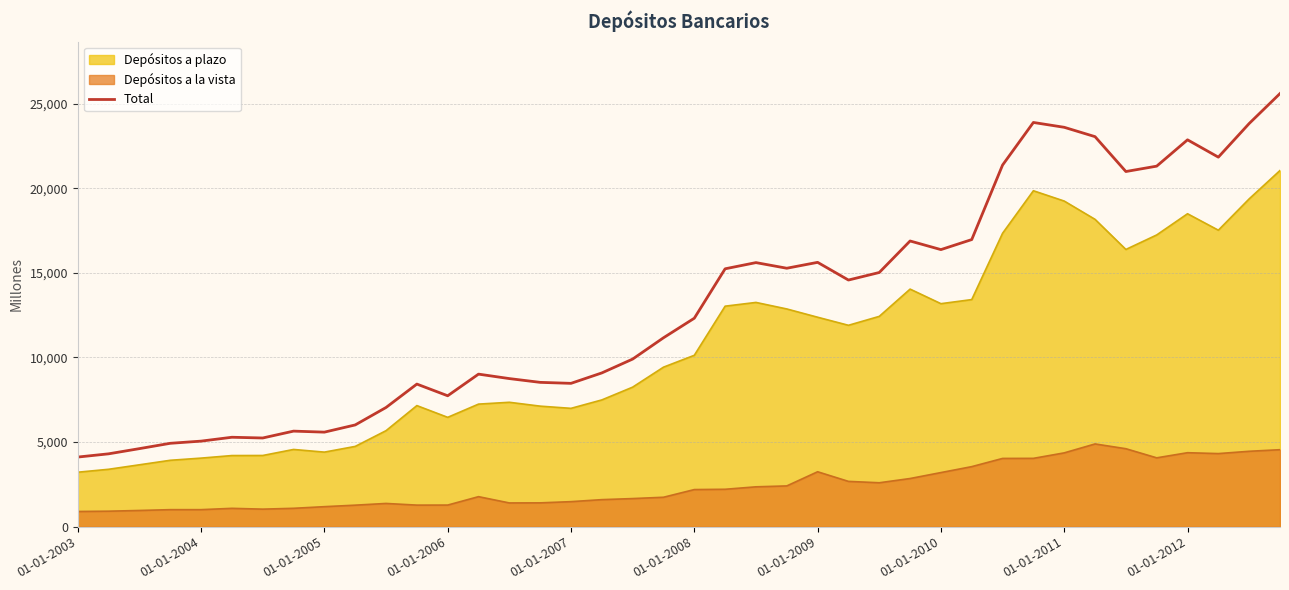

True or false: Depósitos a plazo has a value of 1974.2 at 01-01-2007.

False